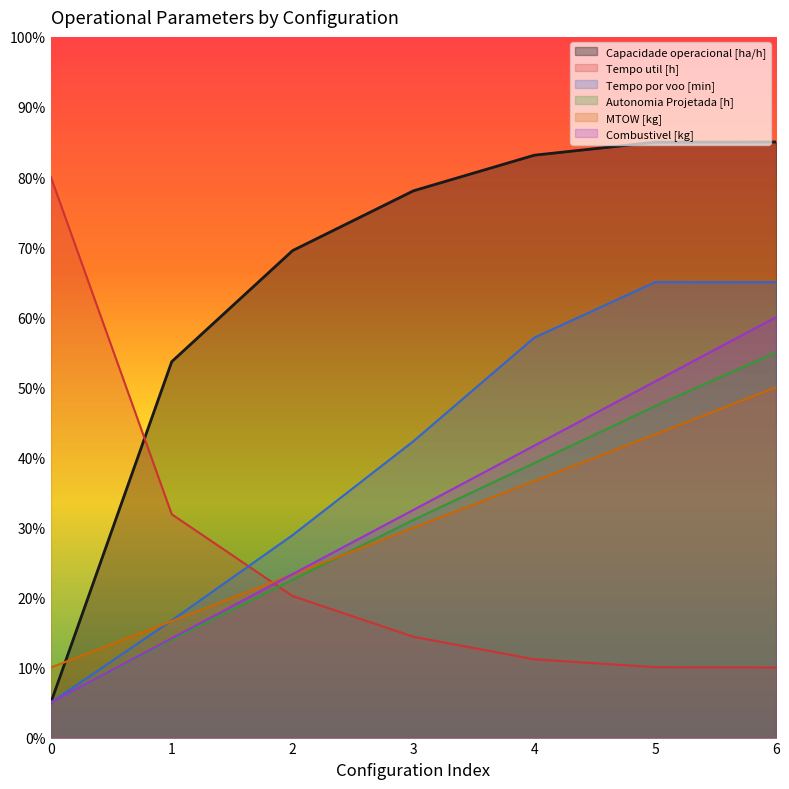

Is the value of MTOW [kg] at 2 greater than the value of Capacidade operacional [ha/h] at 0?

Yes